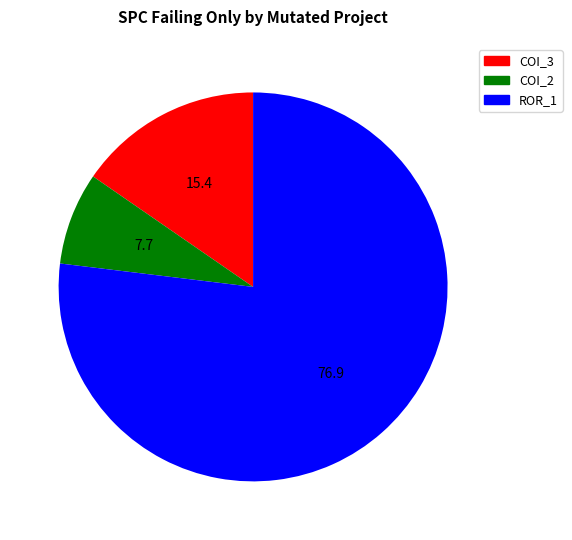

Is the sum of COI_2 and COI_3 greater than half?

No